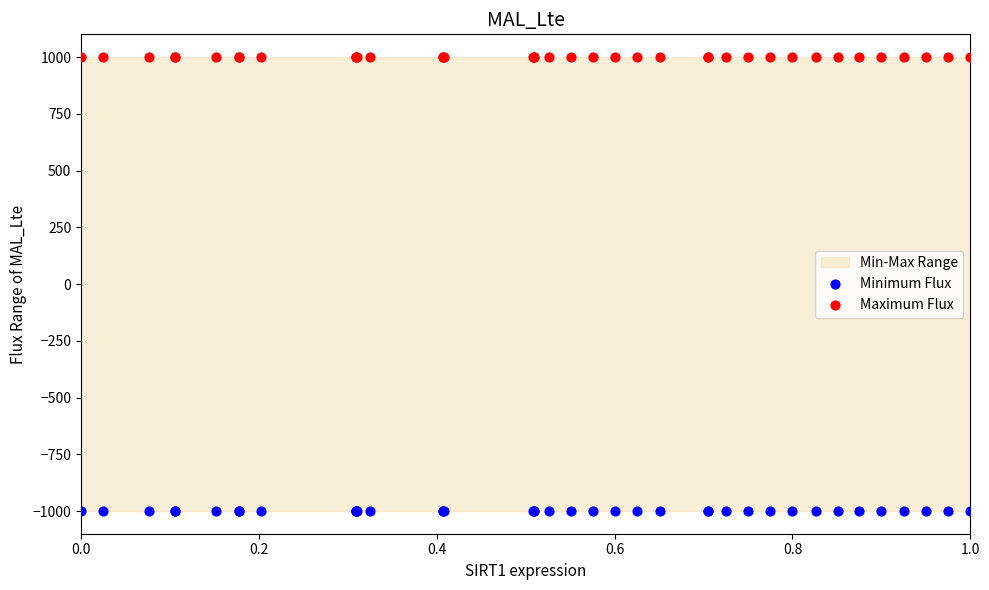

Which series contains the lowest Y value?

Minimum Flux